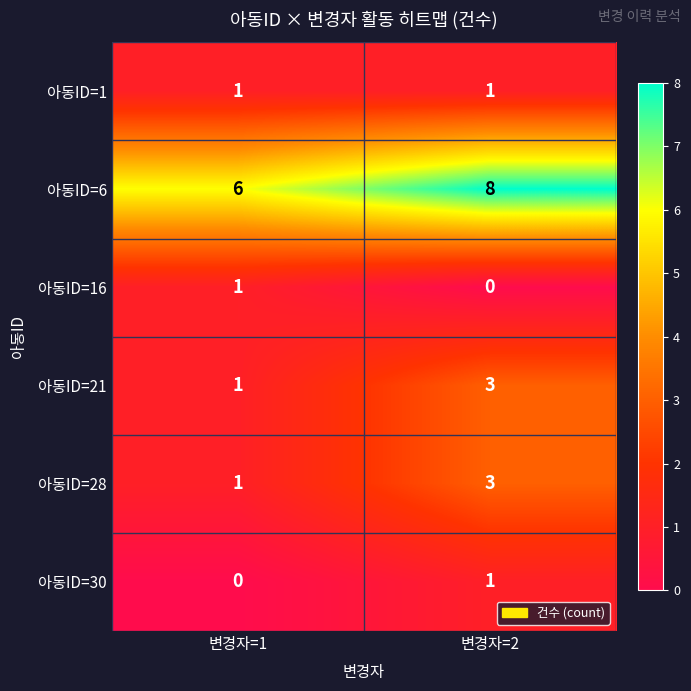

Reading left to right, extract all data points from this chart.

아동ID=1: 변경자=1=1	변경자=2=1
아동ID=6: 변경자=1=6	변경자=2=8
아동ID=16: 변경자=1=1	변경자=2=0
아동ID=21: 변경자=1=1	변경자=2=3
아동ID=28: 변경자=1=1	변경자=2=3
아동ID=30: 변경자=1=0	변경자=2=1